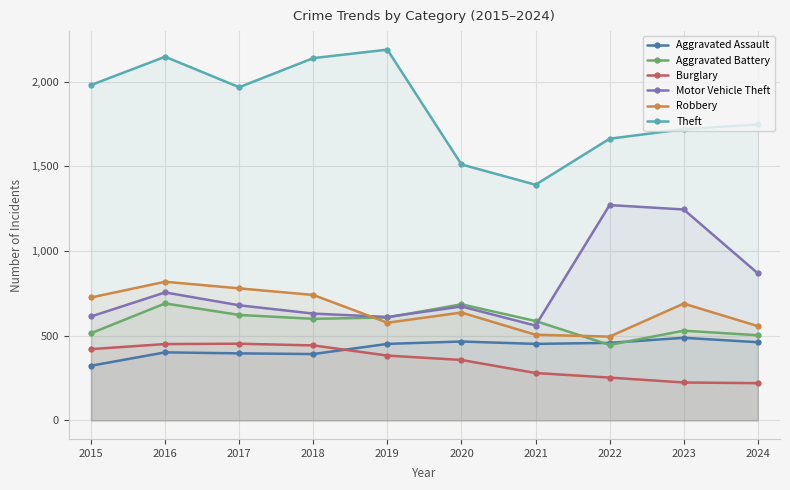

Which series changed the most between 2015 and 2018?

Theft